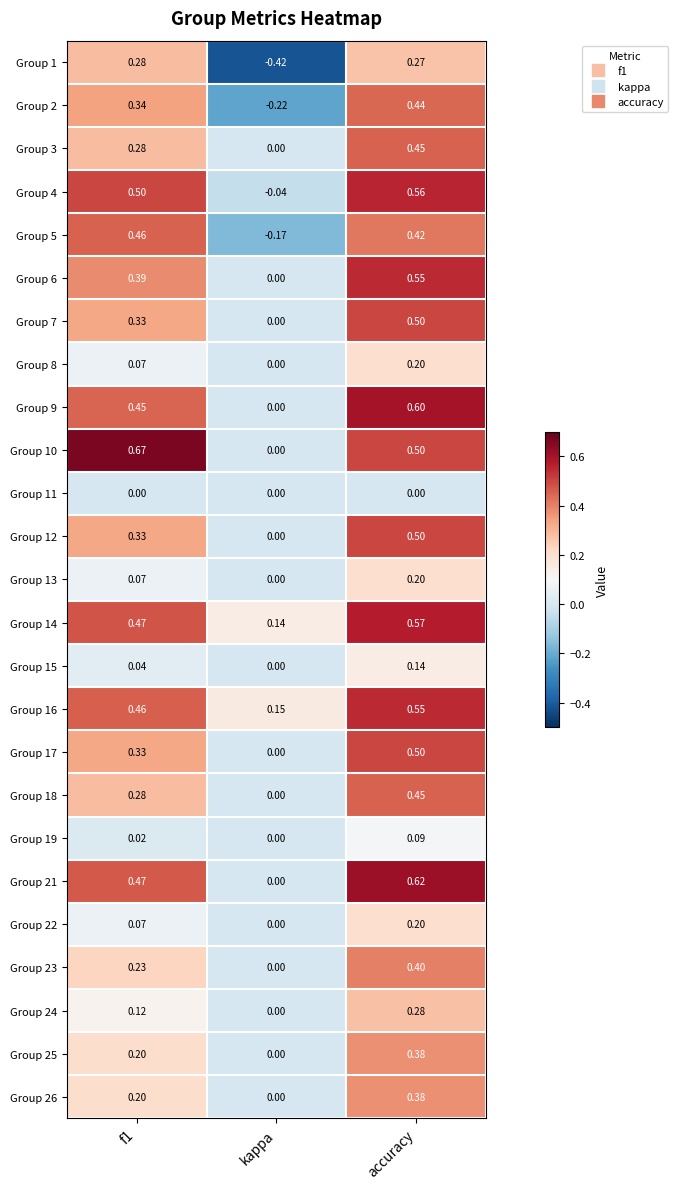

Which category has the lowest value across all series?

kappa